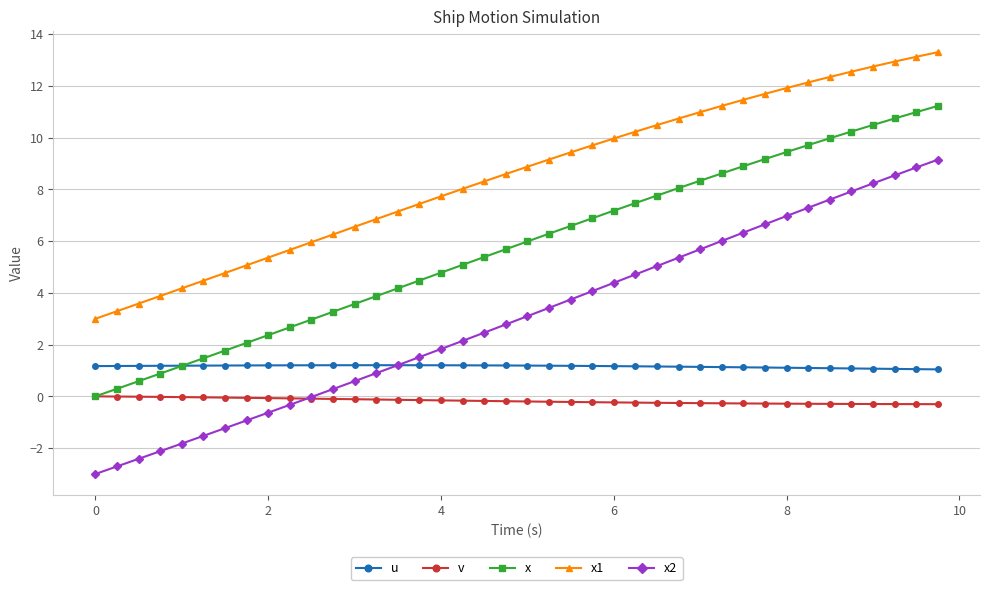

Count the number of categories in the chart.

40